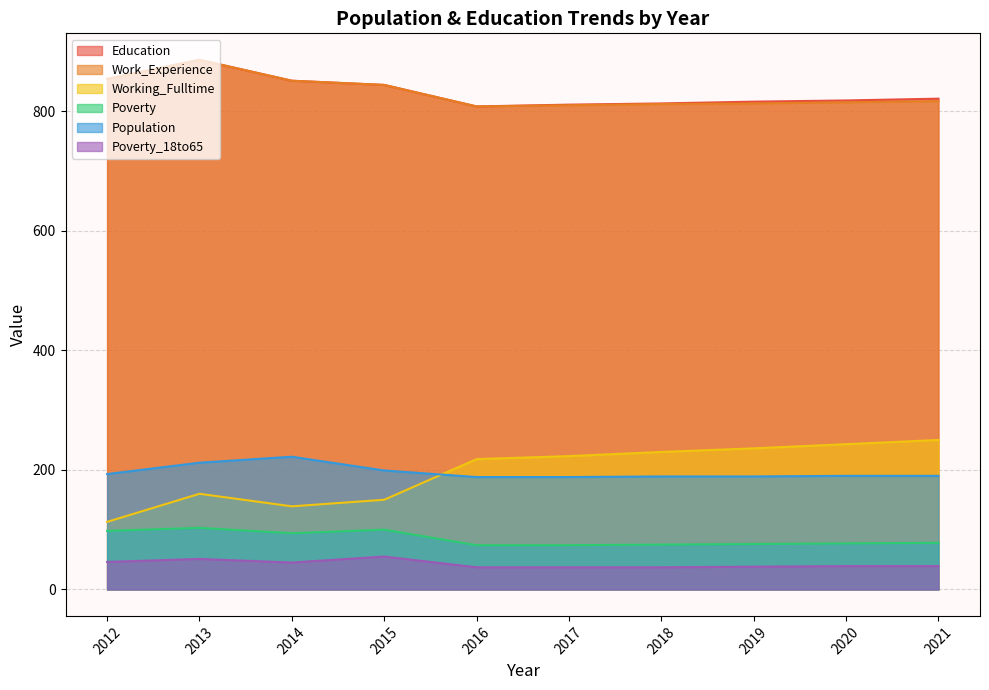

What is the value of the Work_Experience point at the 2nd from the left?

886